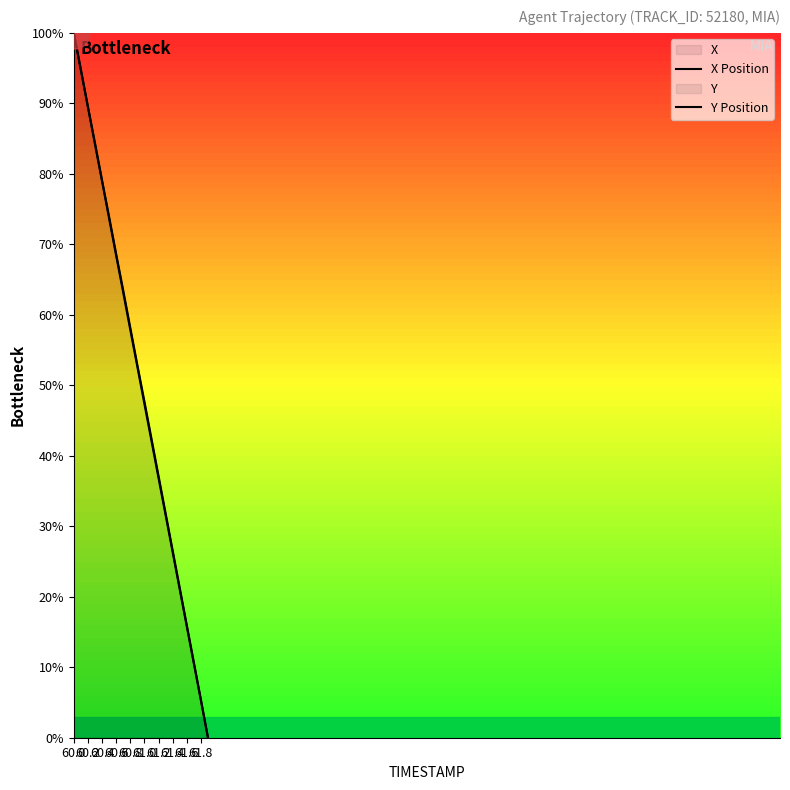

Which series has the largest total across all categories?

X Position